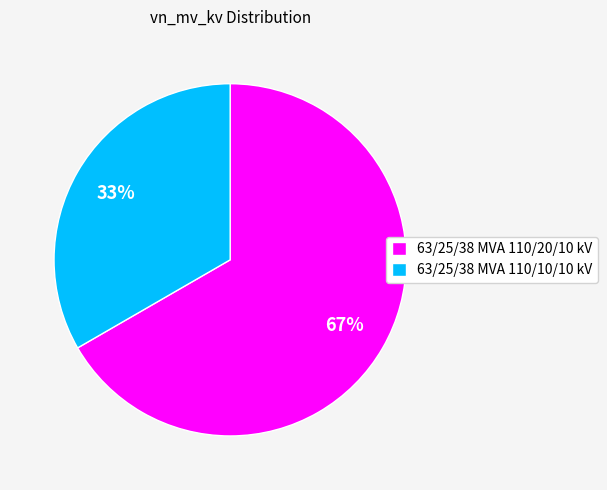

What percentage is the 63/25/38 MVA 110/20/10 kV slice, to the nearest percent?

67%